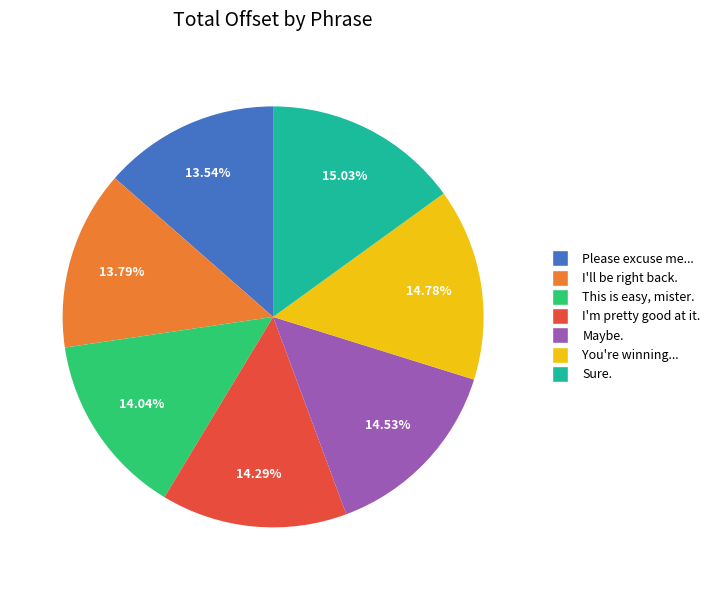

Is there a majority slice in this chart?

No